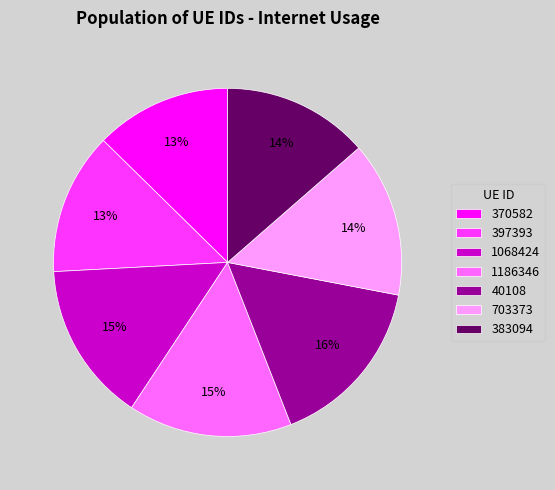

How many slices are in this pie chart?

7